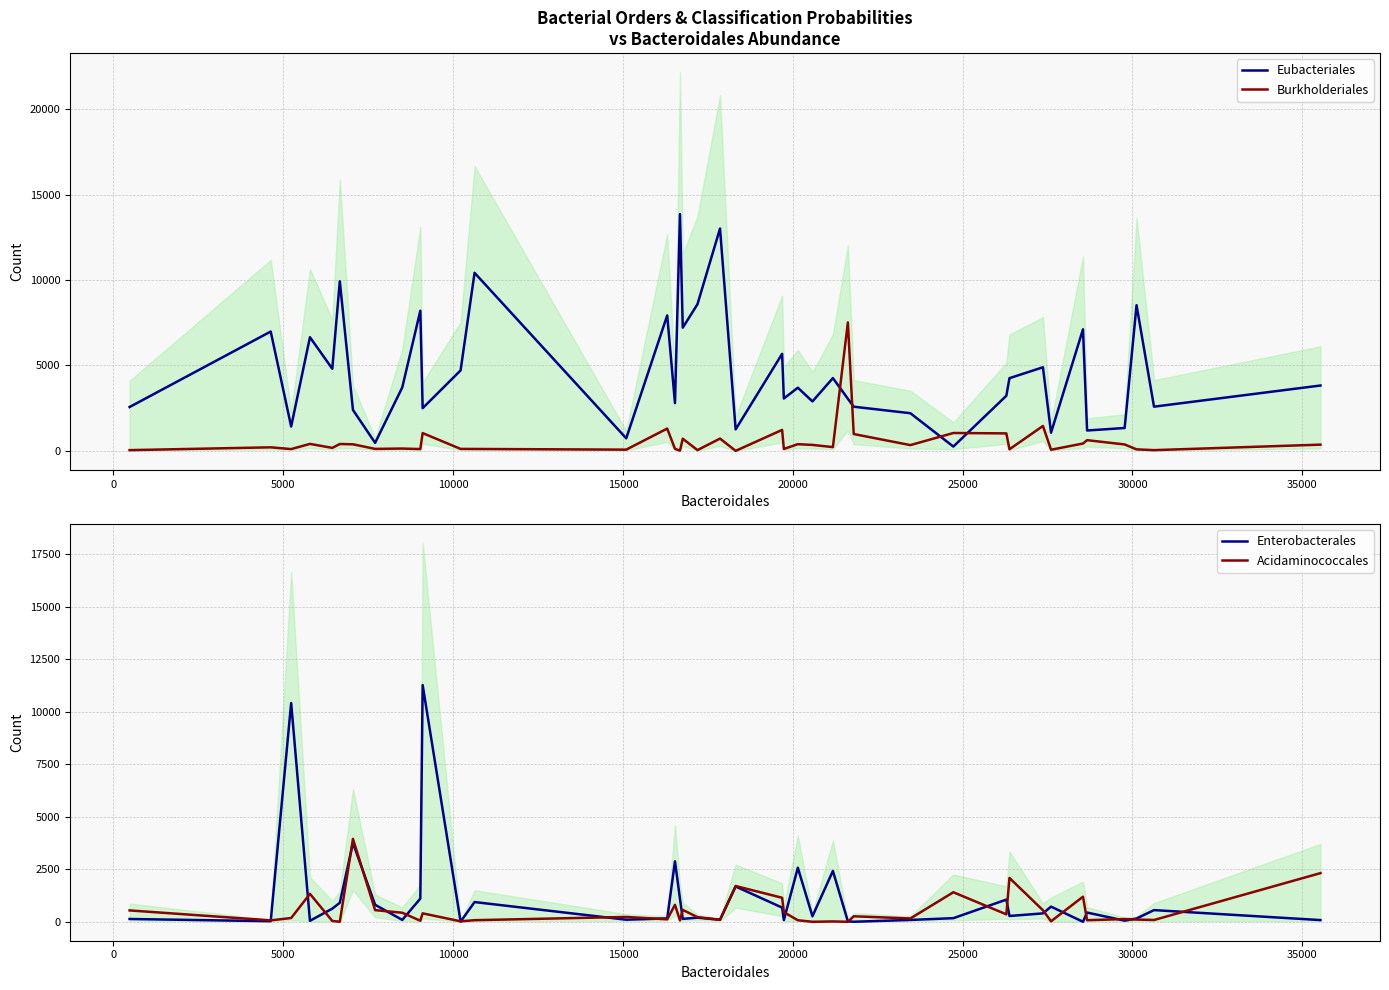

What are all the series names shown in the legend?

Eubacteriales, Burkholderiales, Enterobacterales, Acidaminococcales